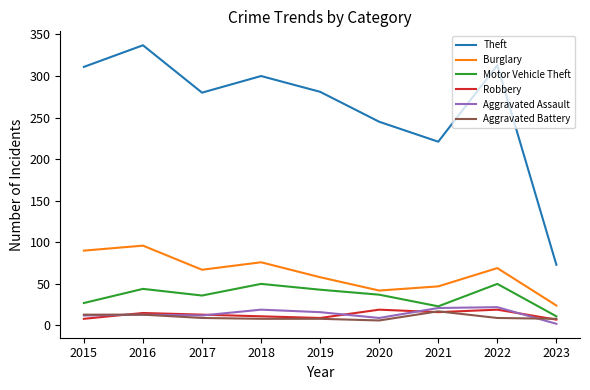

At which label is Theft closest to 205?

2021